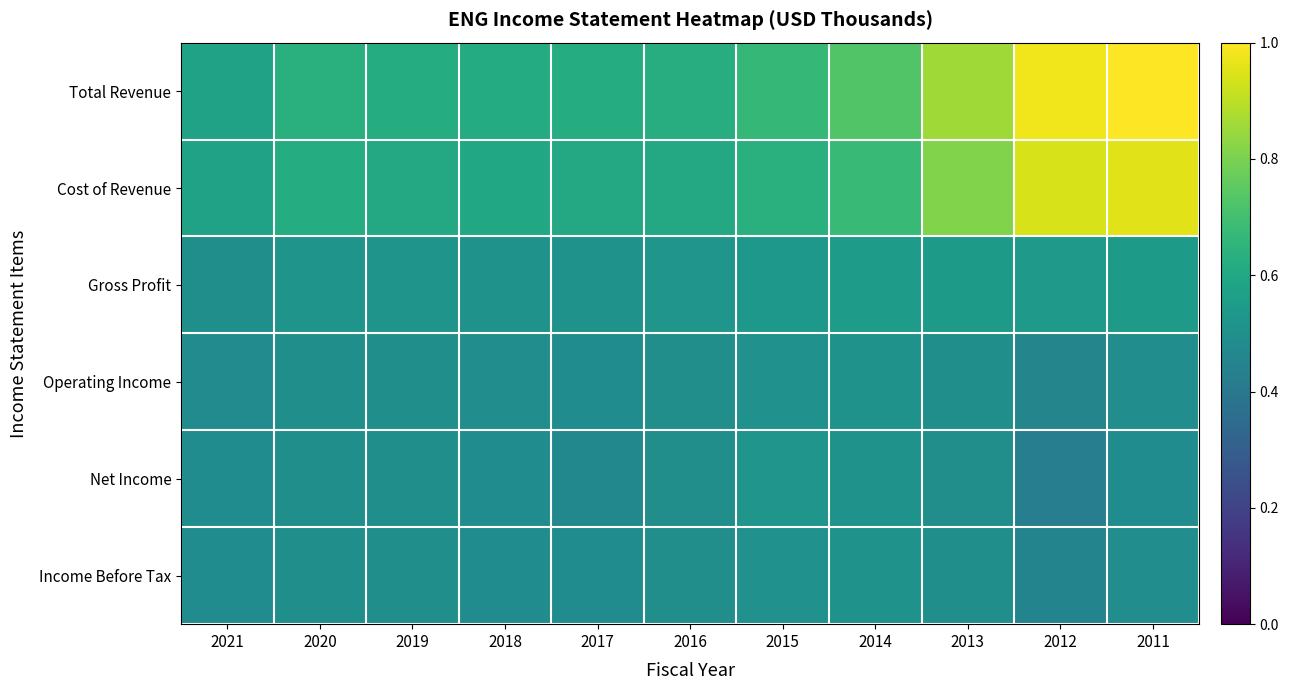

Which series has the largest total across all categories?

Total Revenue